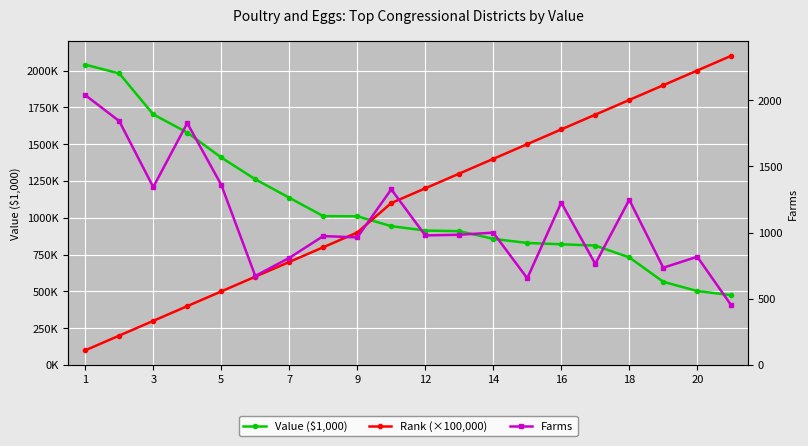

How many distinct data groups are displayed?

3